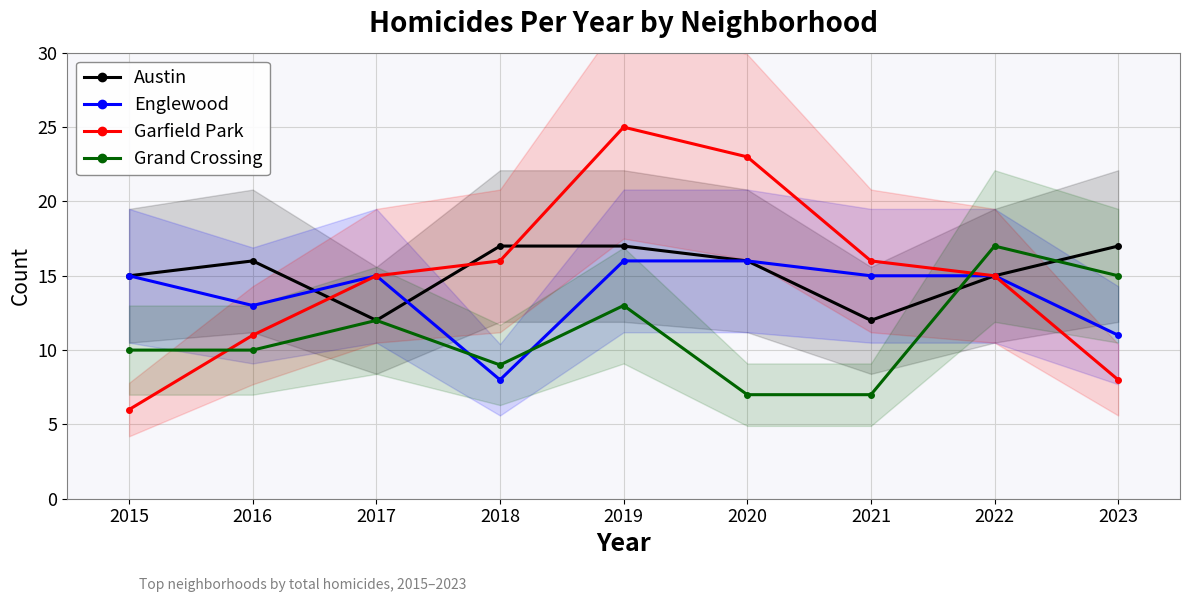

Which category has the highest value in the Garfield Park series?

2019